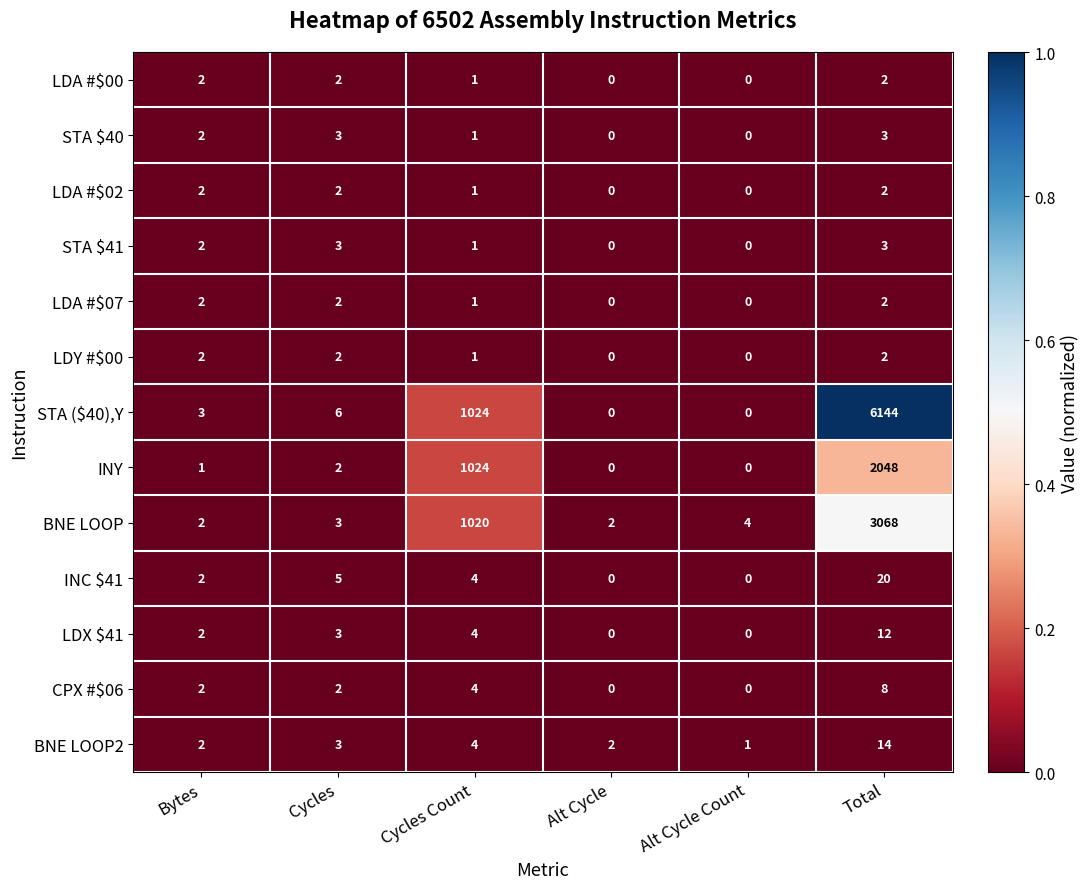

What is the average value of the INC $41 series?

5